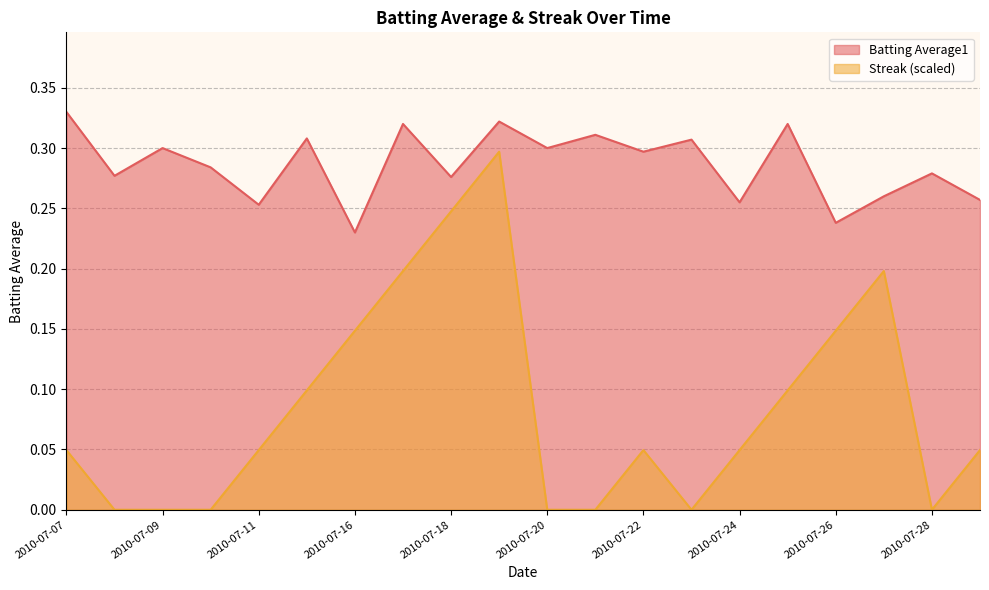

Reading left to right, what are all the values shown in this chart?

Batting Average1: 2010-07-07=0.3	2010-07-08=0.3	2010-07-09=0.3	2010-07-10=0.3	2010-07-11=0.3	2010-07-15=0.3	2010-07-16=0.2	2010-07-17=0.3	2010-07-18=0.3	2010-07-19=0.3	2010-07-20=0.3	2010-07-21=0.3	2010-07-22=0.3	2010-07-23=0.3	2010-07-24=0.3	2010-07-25=0.3	2010-07-26=0.2	2010-07-27=0.3	2010-07-28=0.3	2010-07-29=0.3
Streak: 2010-07-07=0.0	2010-07-08=0.0	2010-07-09=0.0	2010-07-10=0.0	2010-07-11=0.0	2010-07-15=0.1	2010-07-16=0.1	2010-07-17=0.2	2010-07-18=0.2	2010-07-19=0.3	2010-07-20=0.0	2010-07-21=0.0	2010-07-22=0.0	2010-07-23=0.0	2010-07-24=0.0	2010-07-25=0.1	2010-07-26=0.1	2010-07-27=0.2	2010-07-28=0.0	2010-07-29=0.0